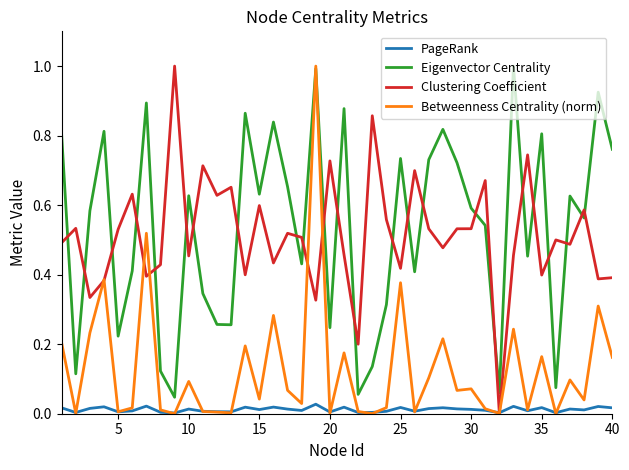

True or false: PageRank and Eigenvector Centrality intersect in this chart.

False